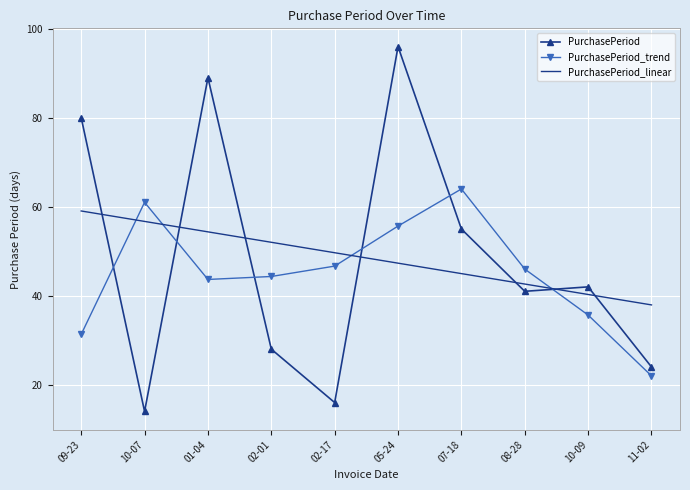

What value does the PurchasePeriod_linear series have at 08-28?

42.6